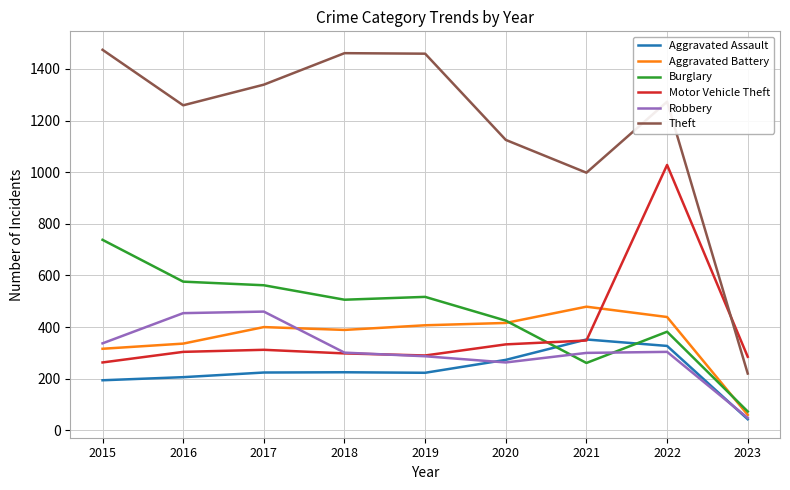

True or false: Theft and Burglary intersect in this chart.

False